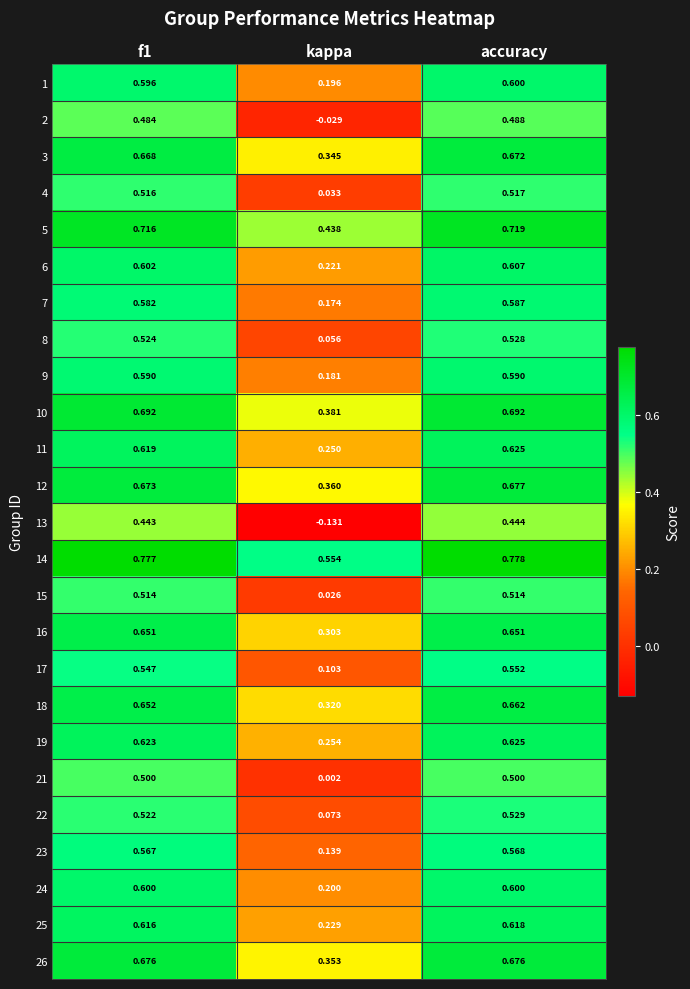

At which label is 14 closest to 0?

kappa